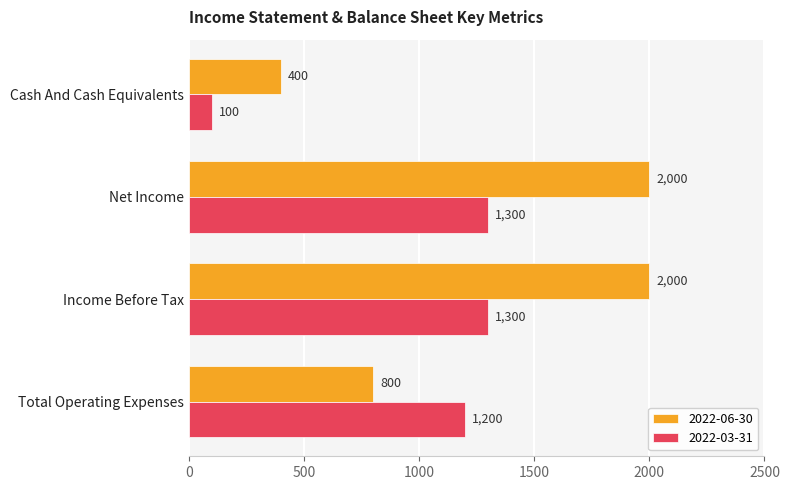

What is the difference between the highest and lowest values at Net Income?

700